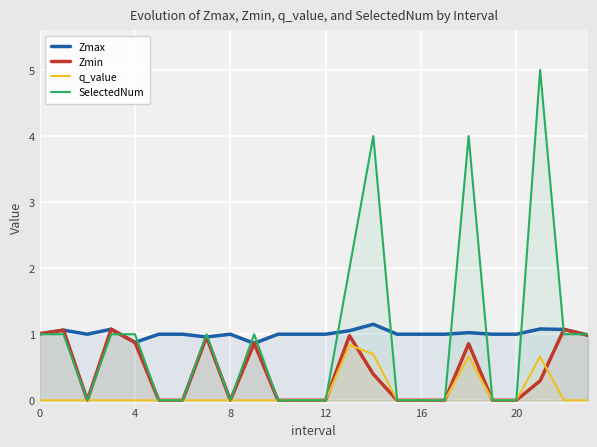

Does the chart display data point markers on the line(s)?

No